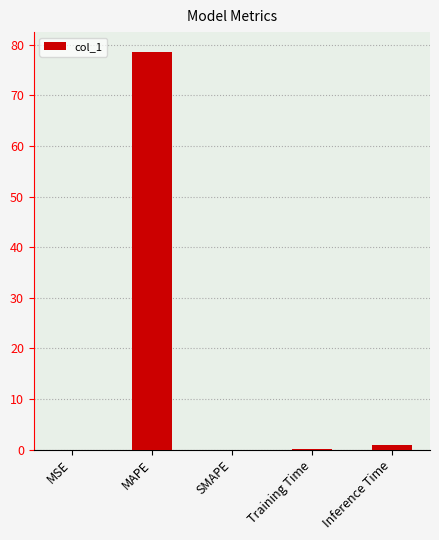

Count the number of data series in this chart.

1